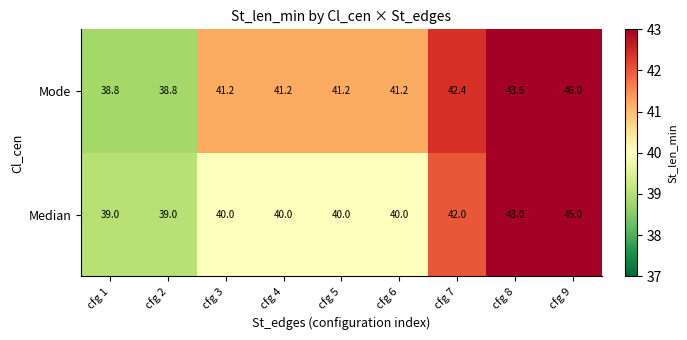

The Median series shows 70.1 at cfg 4. True or false?

False